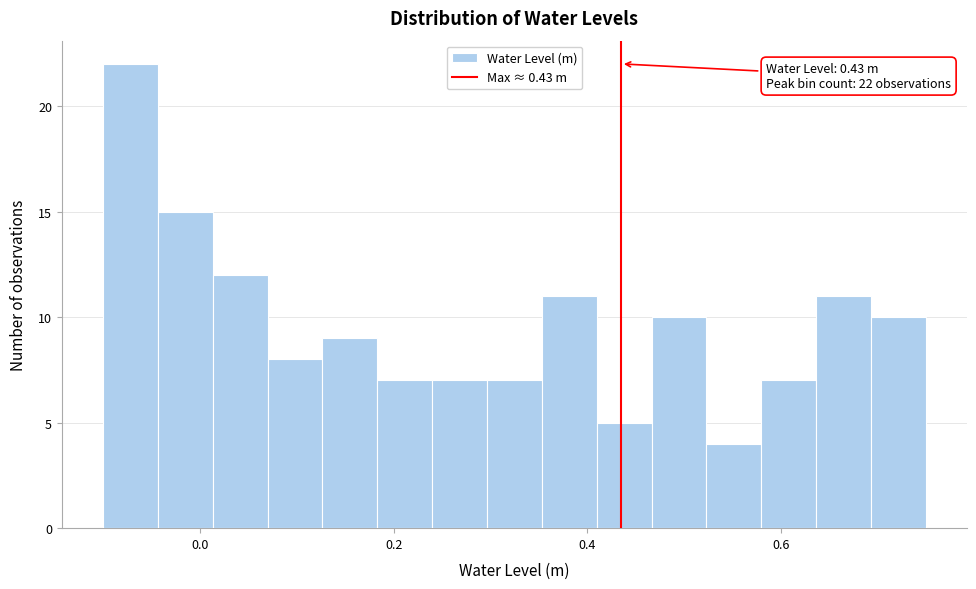

Around what value on the x-axis is the tallest bar? Give the approximate position of its centre, as read against the axis.

-0.08